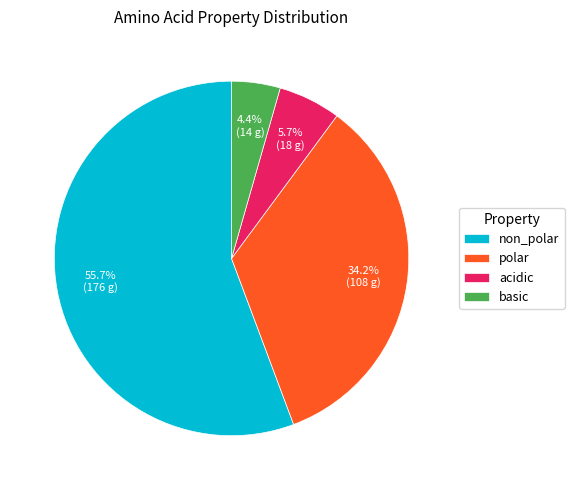

What portion of the pie excludes basic?

95.6%